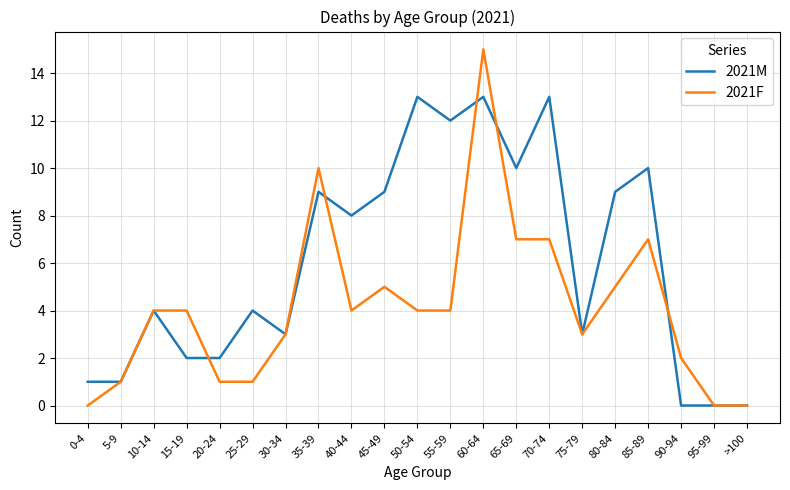

The 2021F series shows 7 at 85-89. True or false?

True